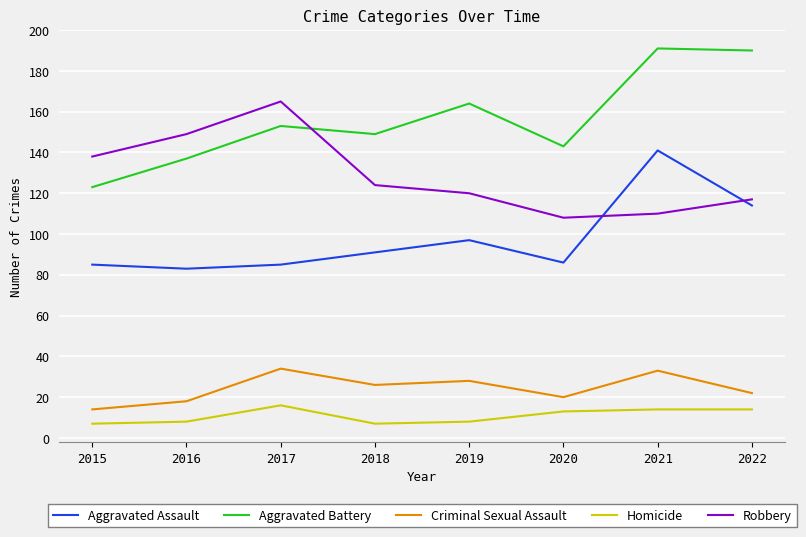

What value does the Aggravated Assault series have at 2020, to the nearest 5?

85